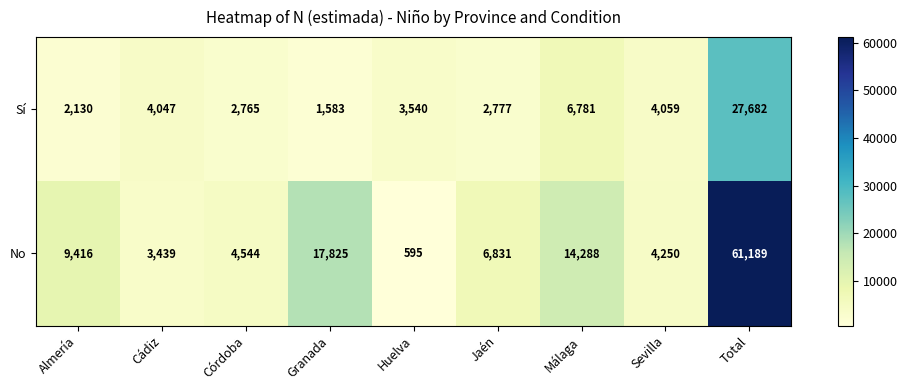

What is the total value across all series at Córdoba?

7309